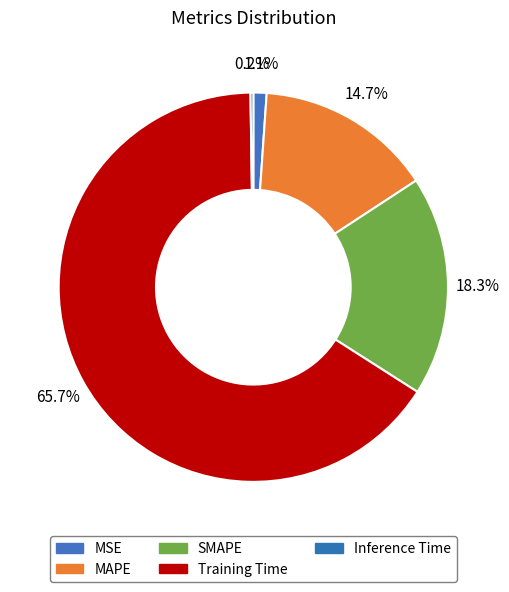

What portion of the pie excludes Training Time?

34.3%